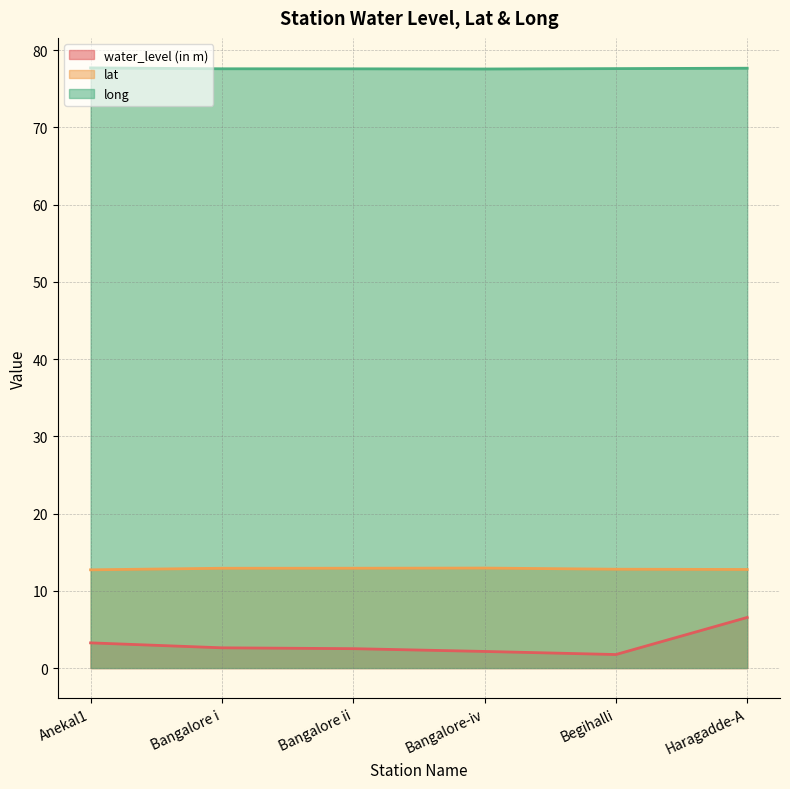

Between Anekal1 and Bangalore ii, which is larger?

Anekal1